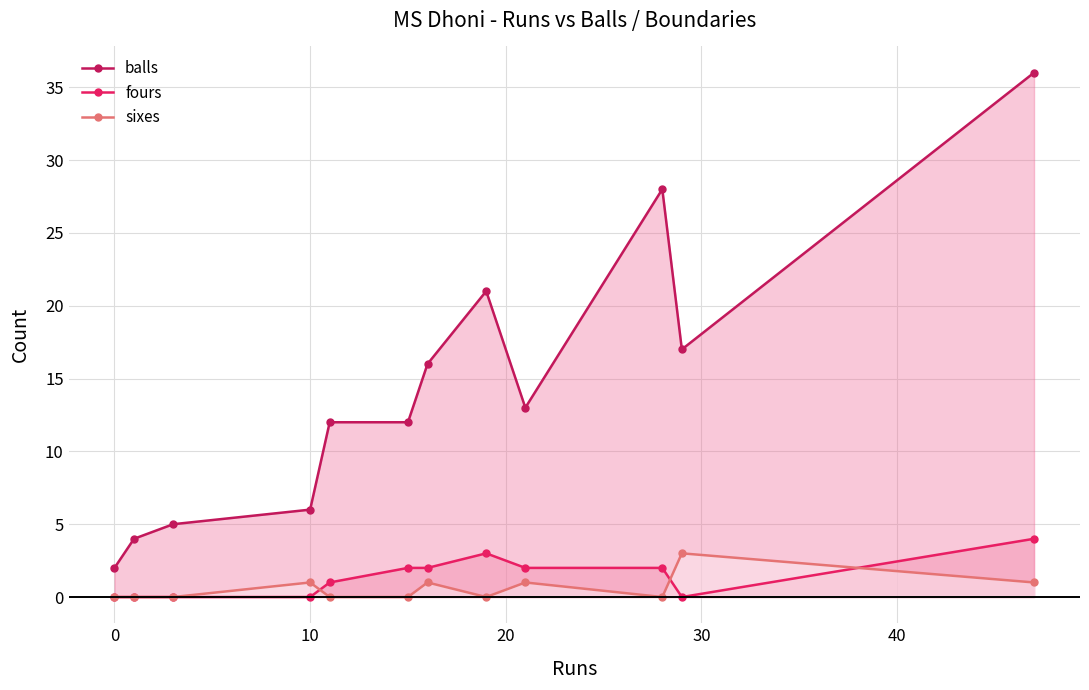

What is the maximum value shown in the chart?

36